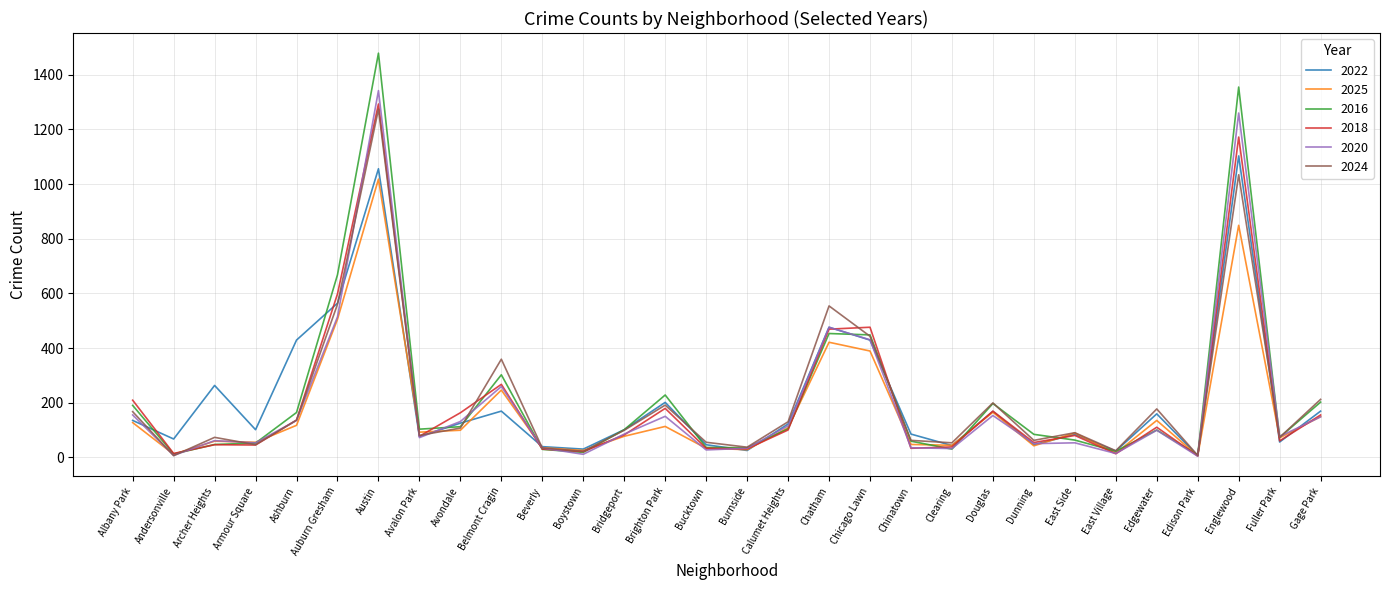

What is the total value across all series at Brighton Park?

1062